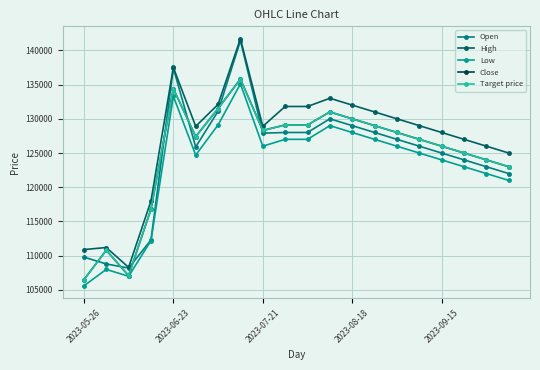

At how many categories does at least one series exceed 126998?

14